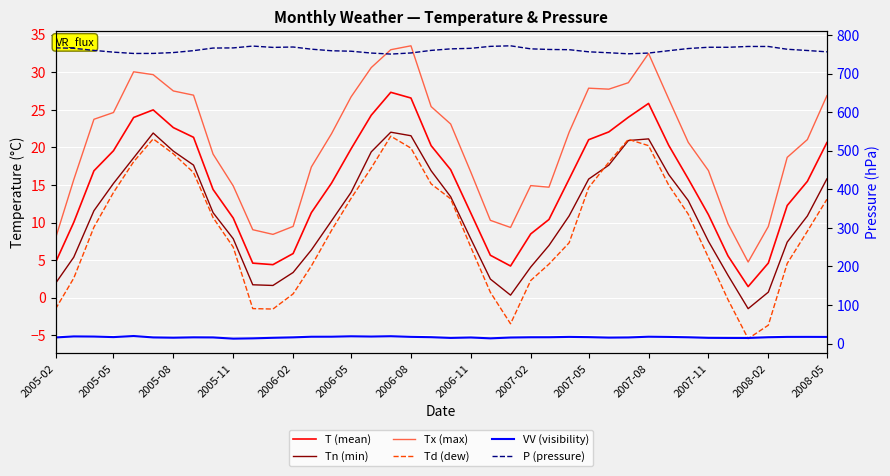

How many values in the Tx (max) series exceed 21?

21